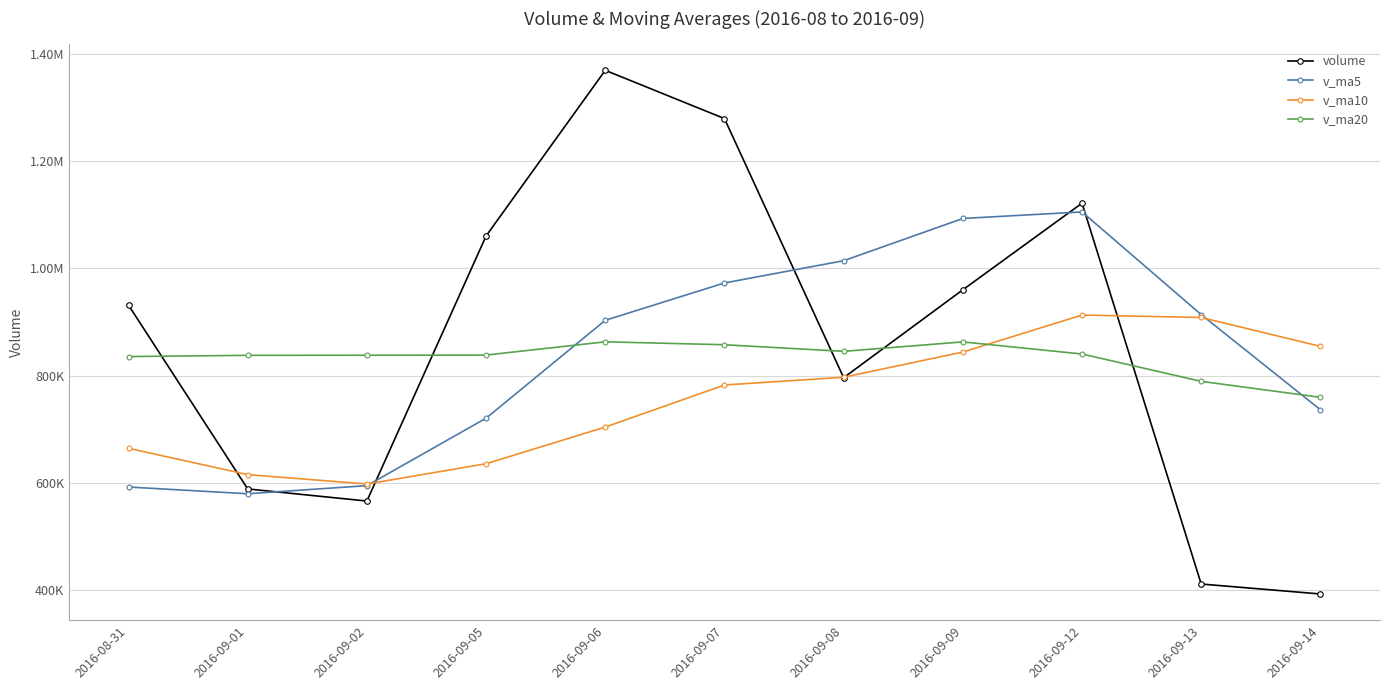

Rank the categories by v_ma5 value from lowest to highest.

2016-09-01, 2016-08-31, 2016-09-02, 2016-09-05, 2016-09-14, 2016-09-06, 2016-09-13, 2016-09-07, 2016-09-08, 2016-09-09, 2016-09-12